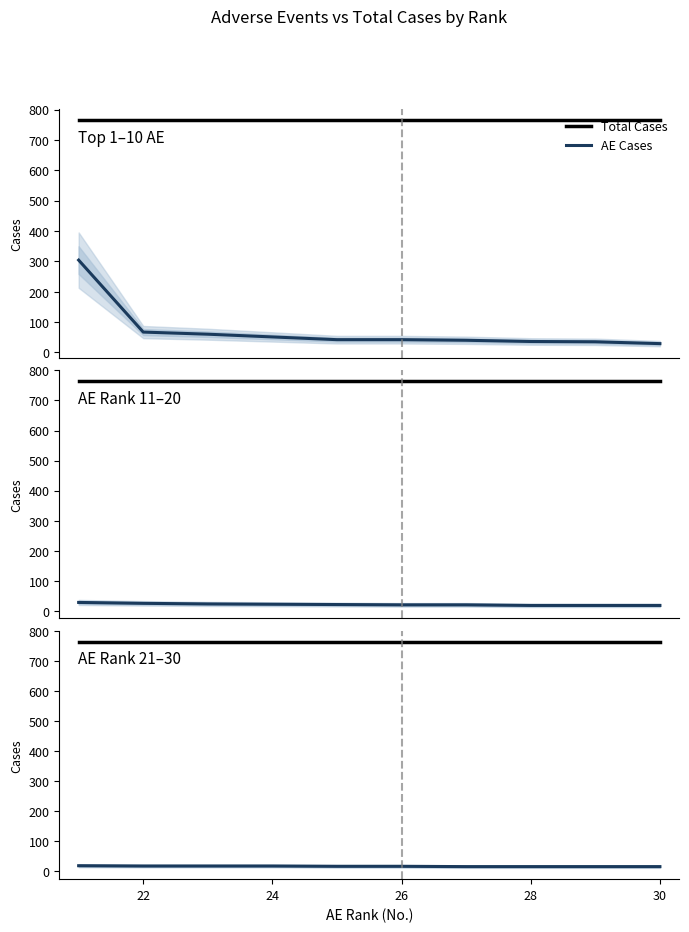

What is the average value of the AE Cases series?

15